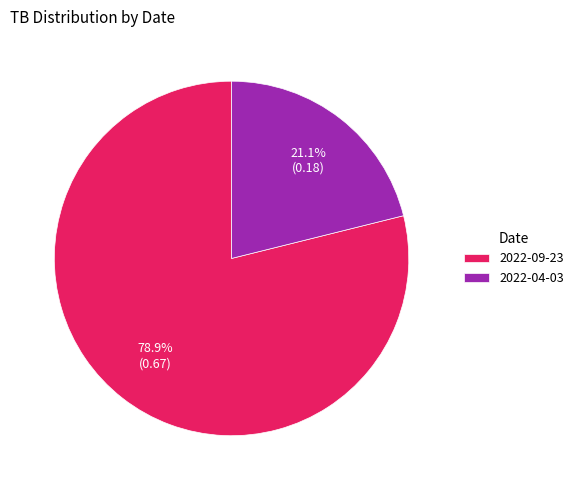

Count the number of slices in the pie.

2